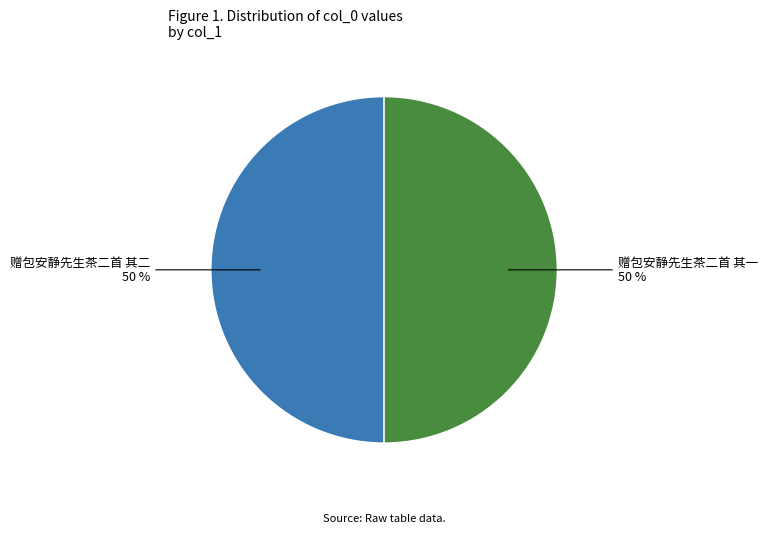

To the nearest percent, what is the average slice percentage?

50%